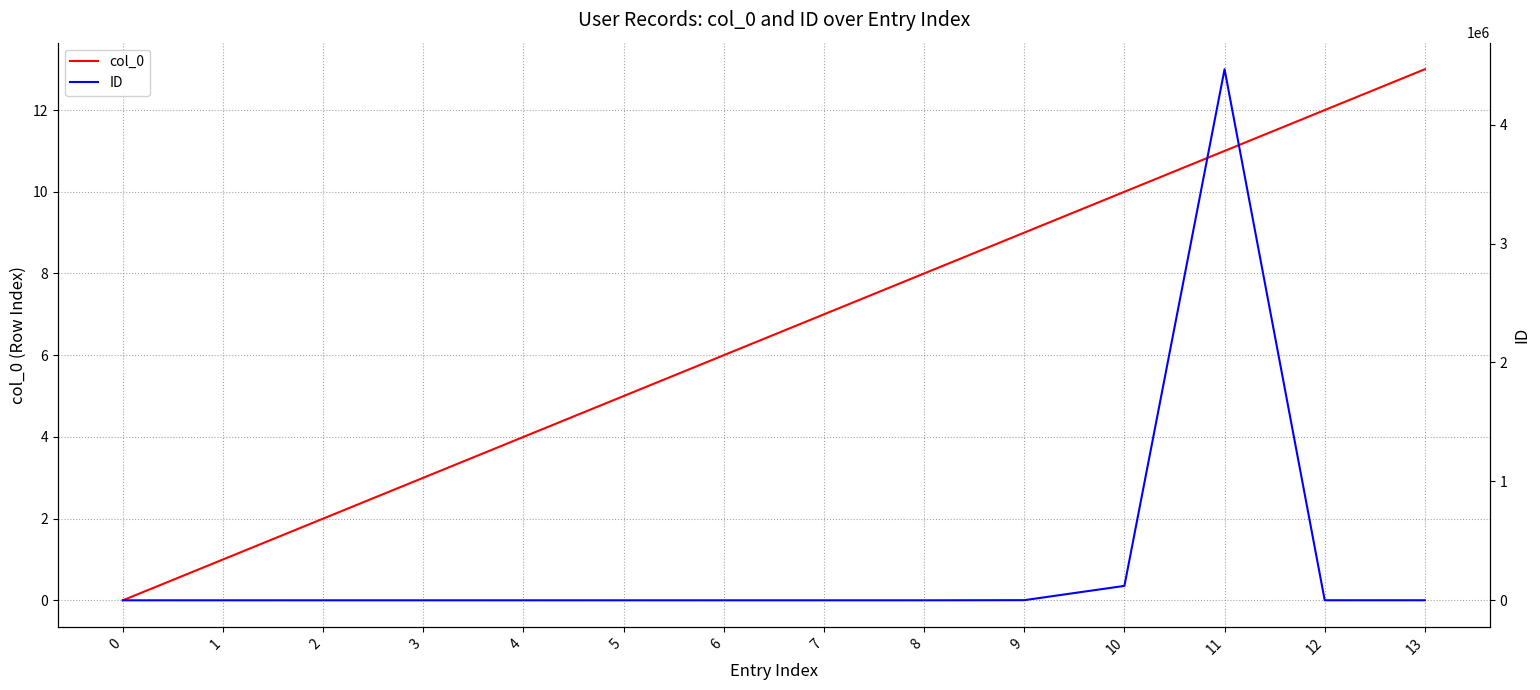

What is the value of the ID point at the 3rd from the left?

3